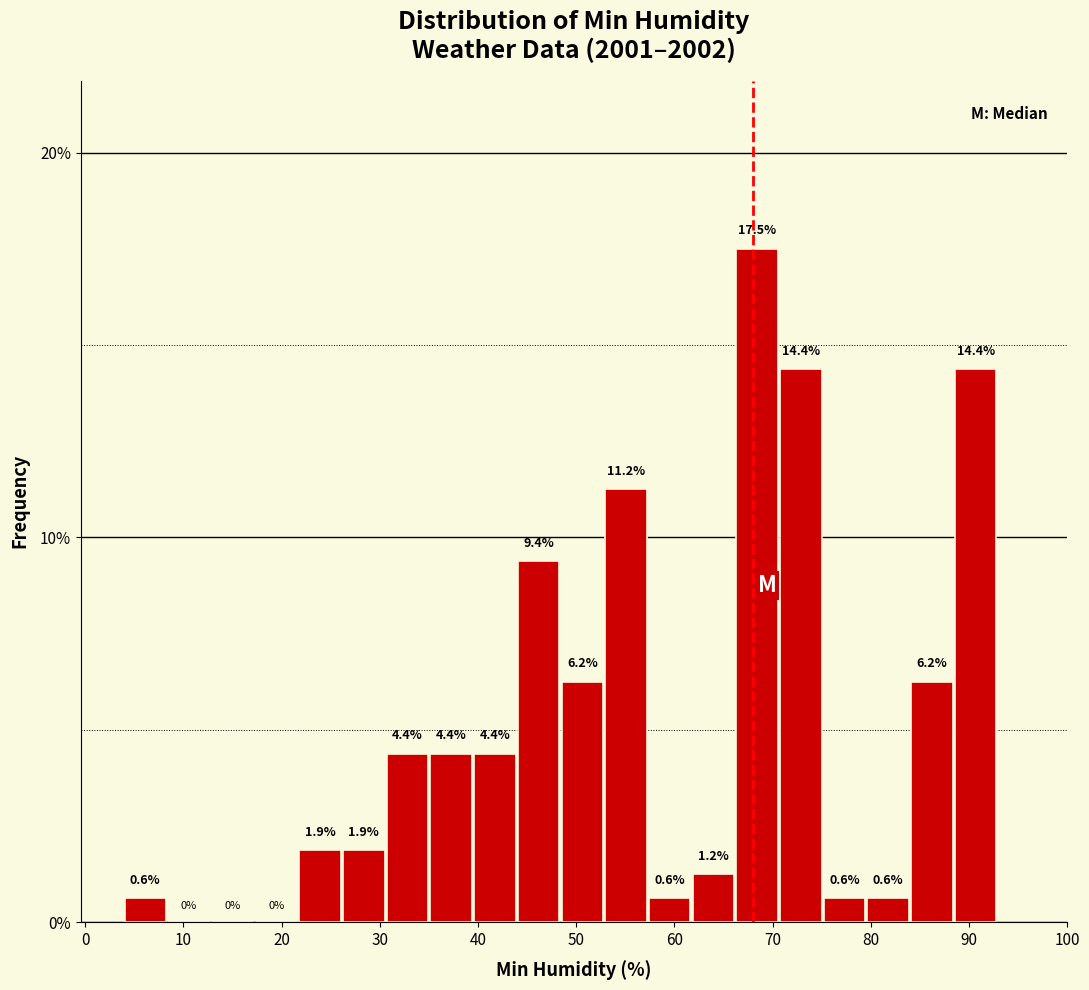

How tall is the bar that spans 40 to 44 on the x-axis? The bar edges are not printed on the chart, so give them approximately, as read against the axis.

4.4